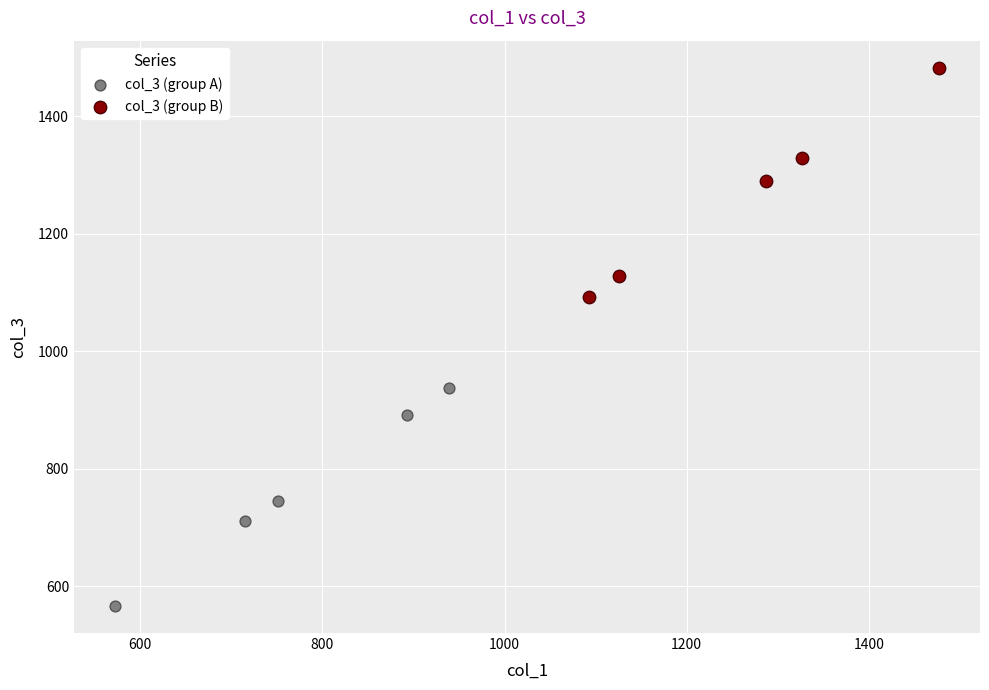

What are all the series names shown in the legend?

col_3 (group A), col_3 (group B)